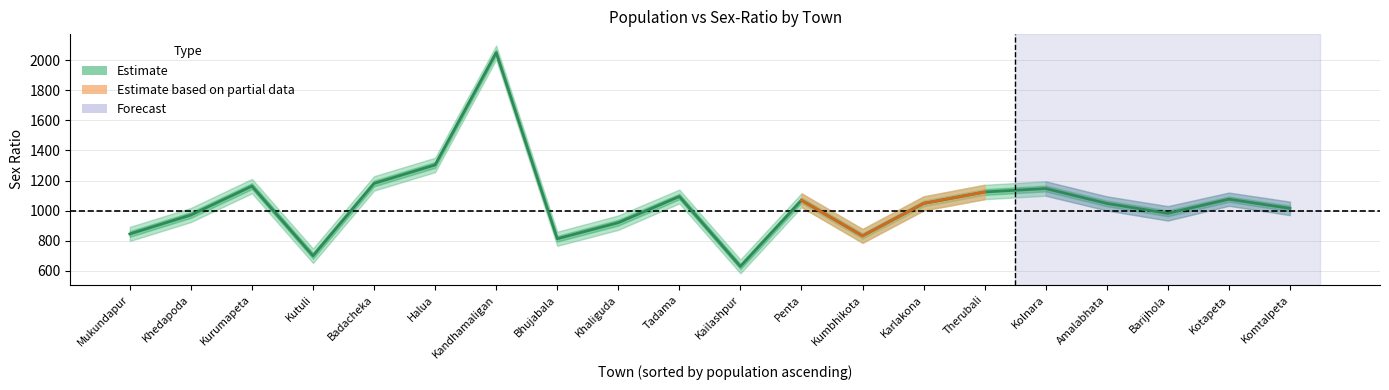

What is the difference between the second highest and minimum values?

675